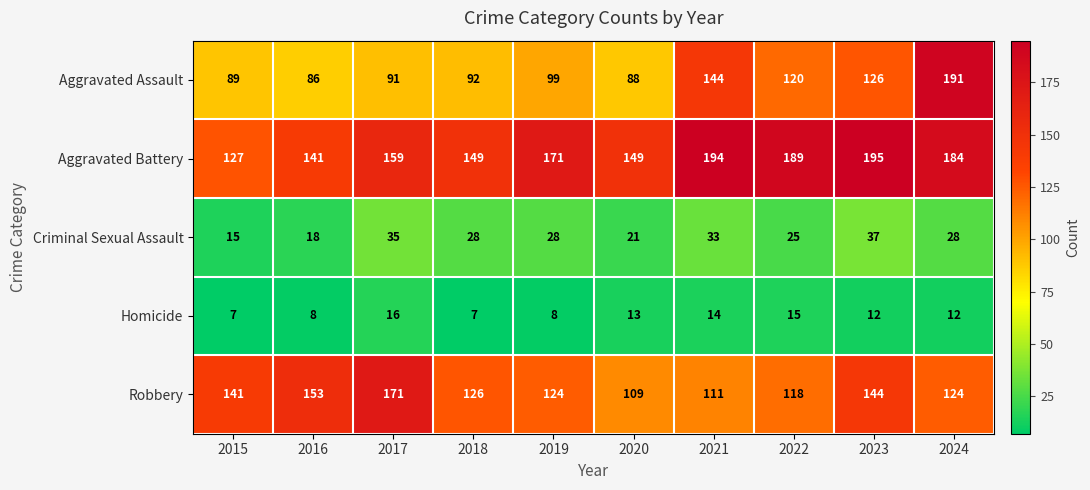

The value of Aggravated Battery at 2016 is 222. True or false?

False